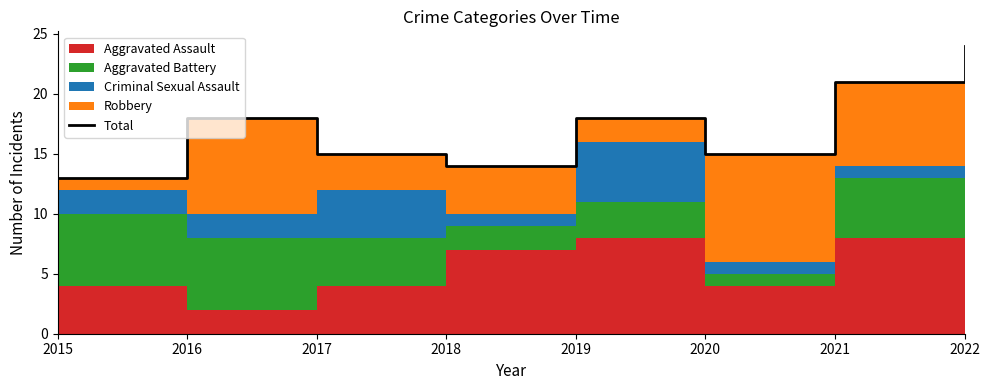

Reading left to right, list all the values displayed in this chart.

13	18	15	14	18	15	21	24